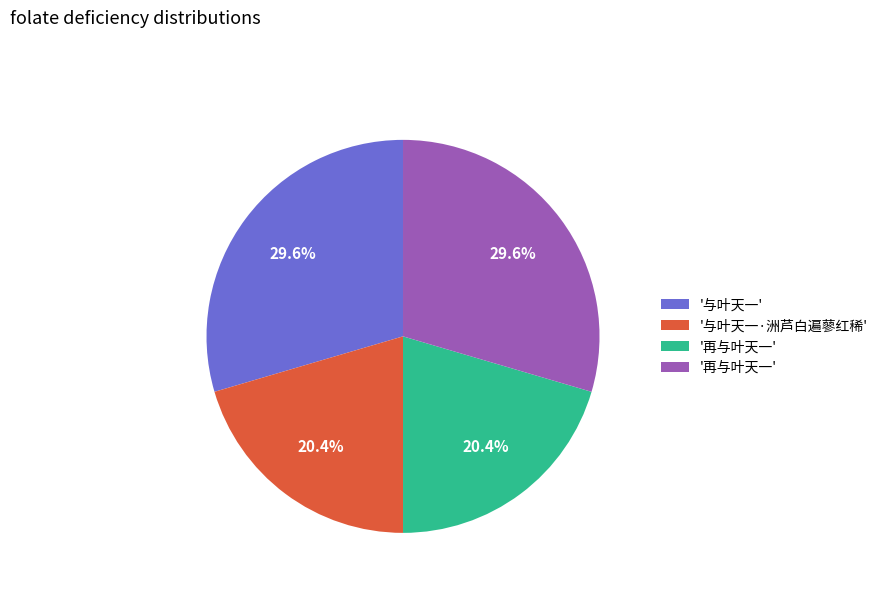

Is there a majority slice in this chart?

No